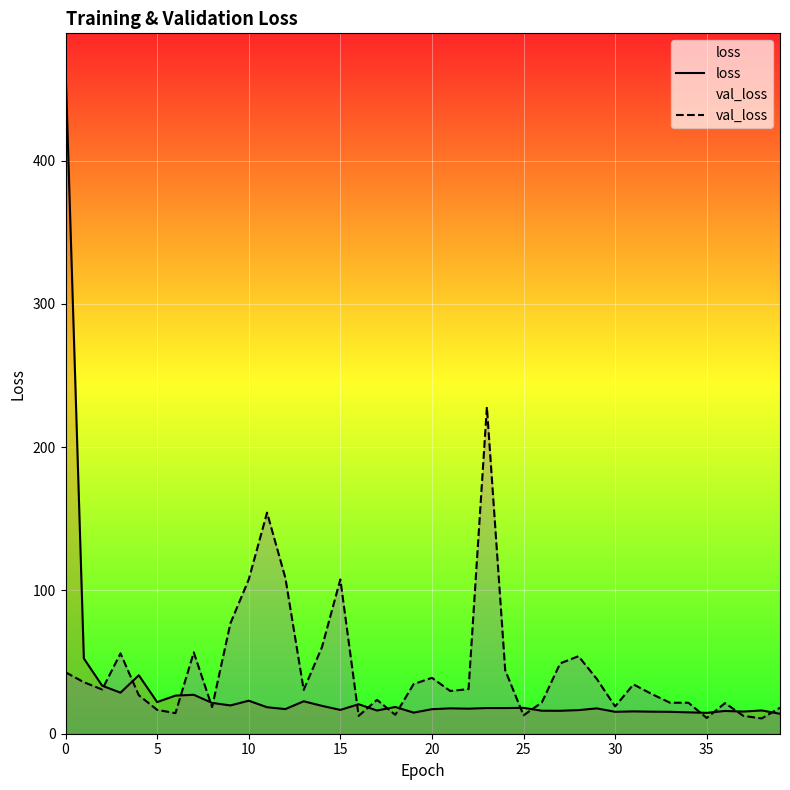

At how many categories does at least one series exceed 438?

1